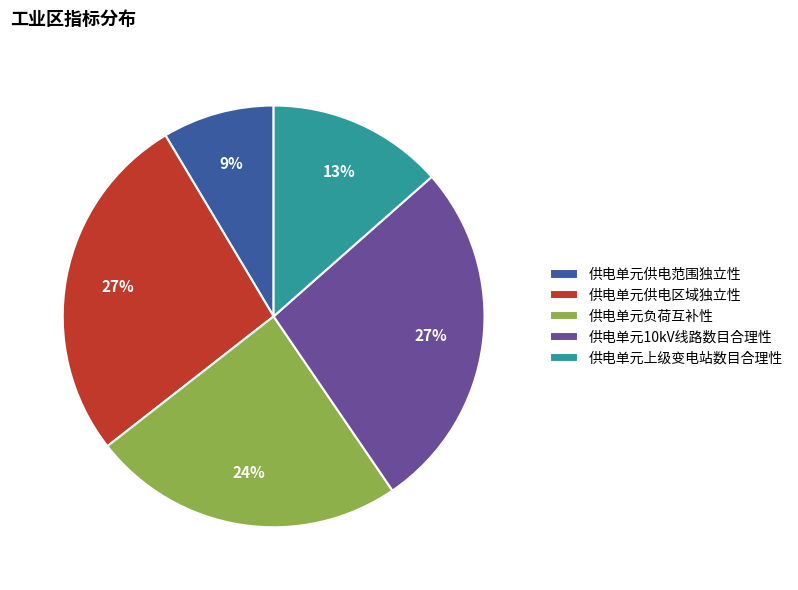

To the nearest percent, what portion does 供电单元上级变电站数目合理性 represent?

13%